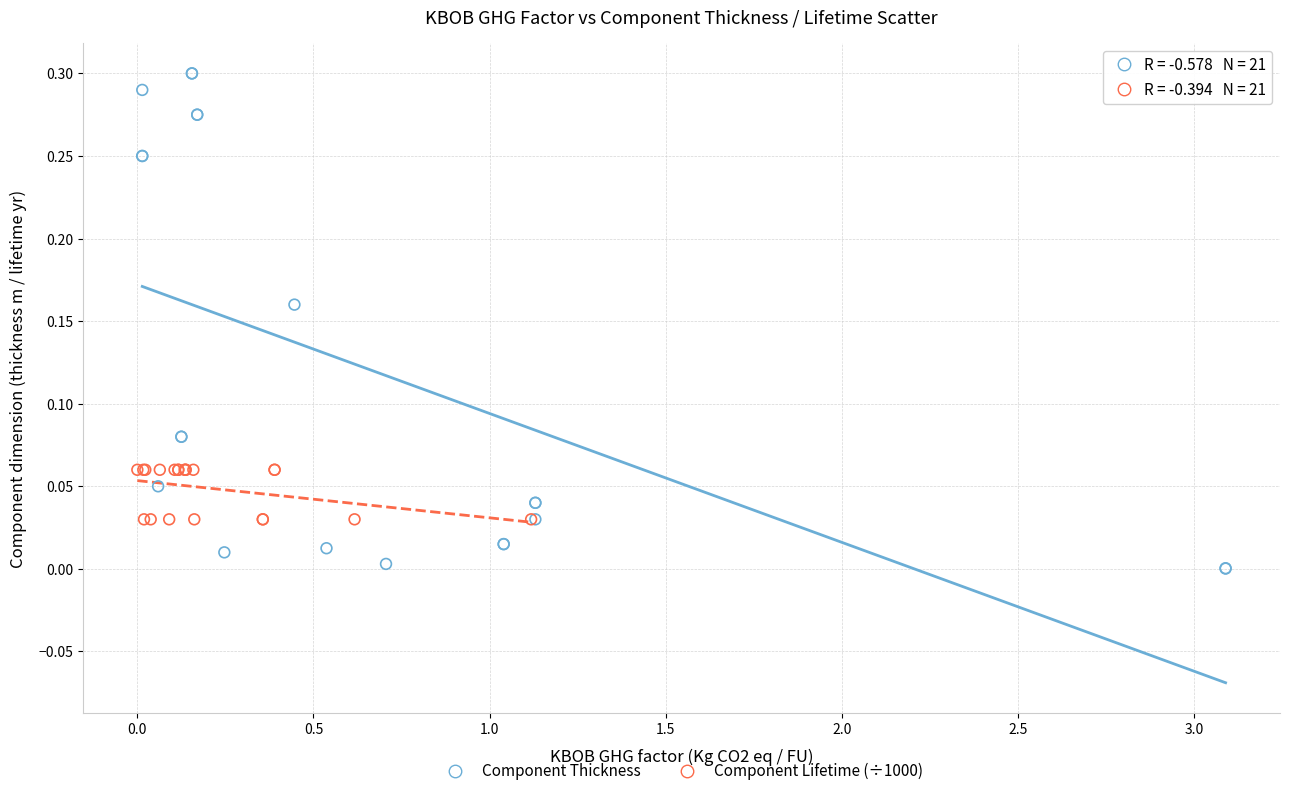

Which series reaches the minimum Y coordinate?

Component Thickness